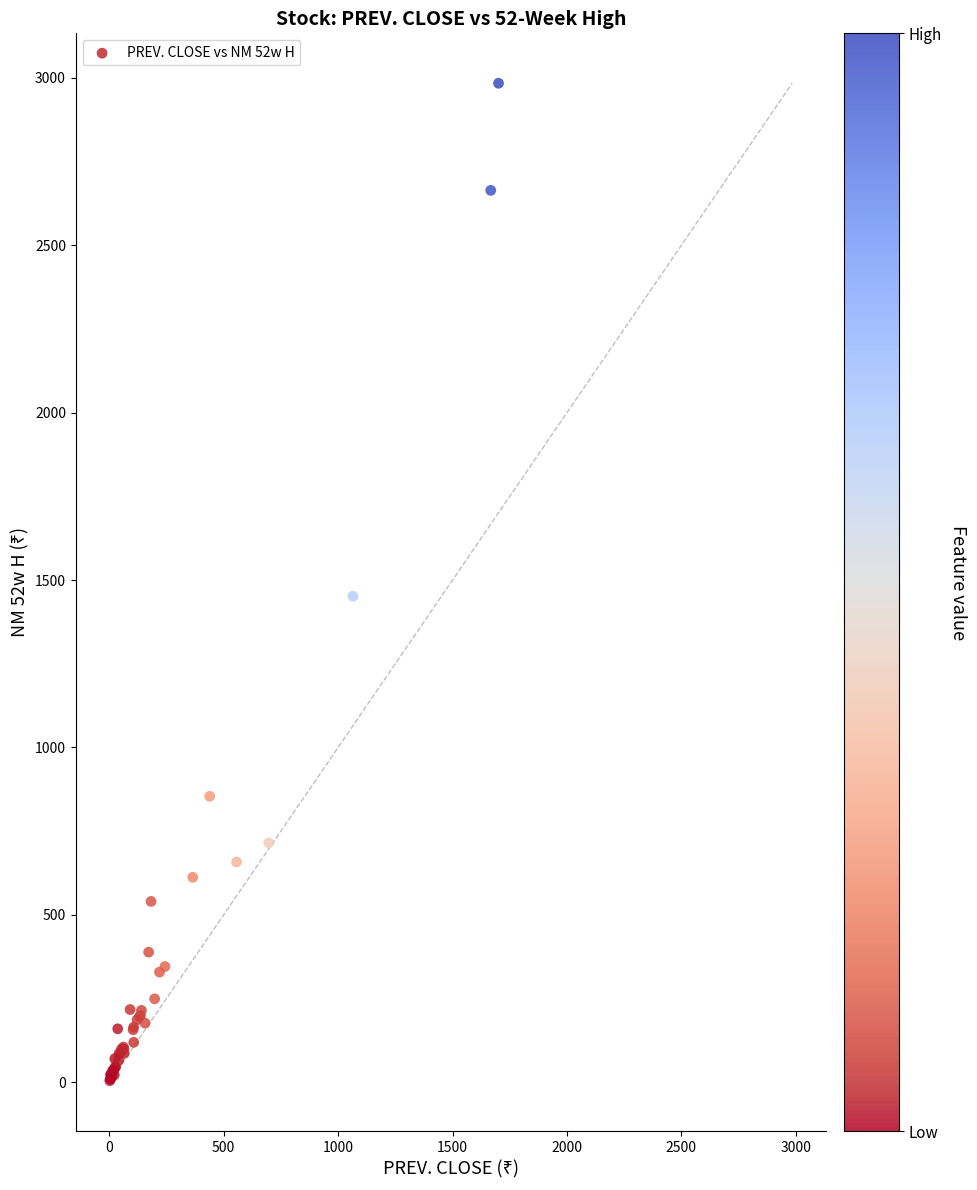

What Y value in the scatter plot is closest to 1494?

1451.7